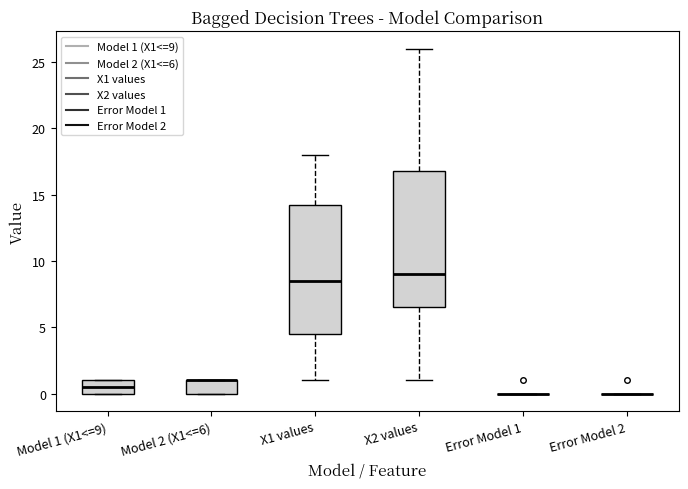

Reading left to right, transcribe this box plot: for each box, give where its median line is, the range the box spans, and where its two whiskers end, as read against the y-axis. The values are not printed on the chart, so give them approximately, as read against the axis.

Model 1 (X1<=9): median 0.5, box 0.0 to 1.0, whiskers 0.0 to 1.0
Model 2 (X1<=6): median 1.0 (drawn on the box's upper edge), box 0.0 to 1.0, whiskers 0.0 to 1.0
X1 values: median 8.5, box 4.5 to 14.5, whiskers 1.0 to 18.0
X2 values: median 9.0, box 6.5 to 17.0, whiskers 1.0 to 26.0
Error Model 1: box collapsed to a line at 0.0, whiskers 0.0 to 0.0
Error Model 2: box collapsed to a line at 0.0, whiskers 0.0 to 0.0